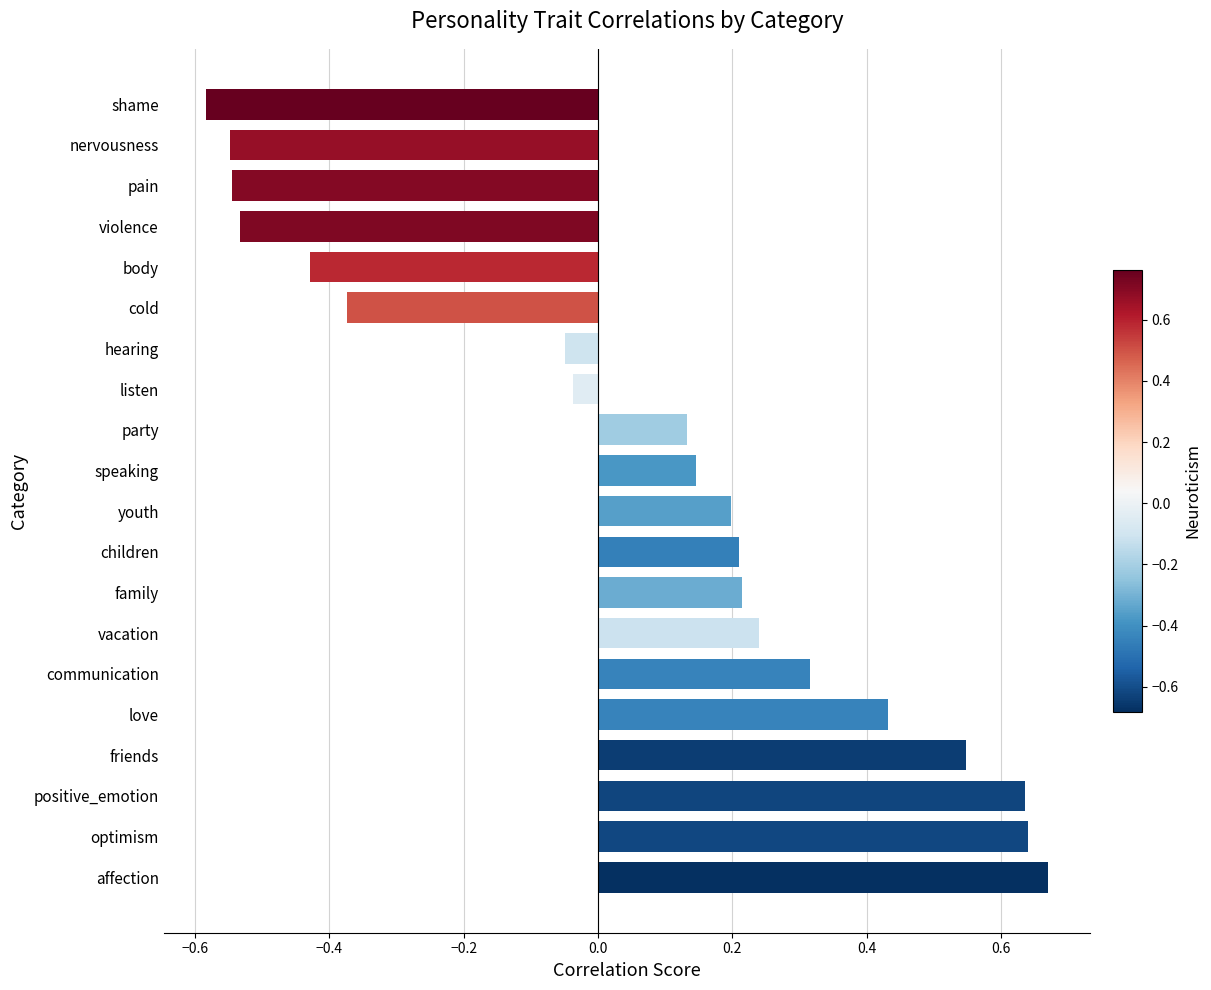

What is the sum of all values?

1.3